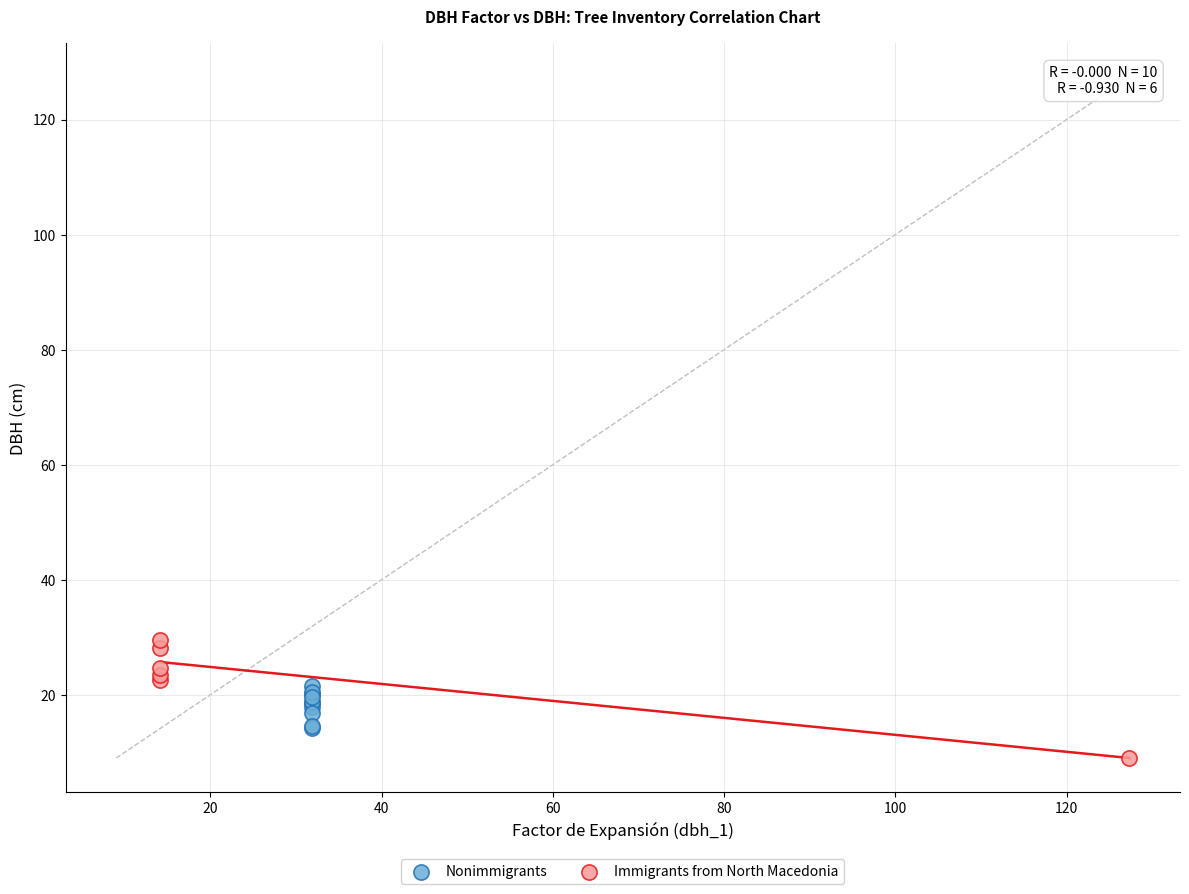

Which series has the largest Y range (max minus min)?

Immigrants from North Macedonia